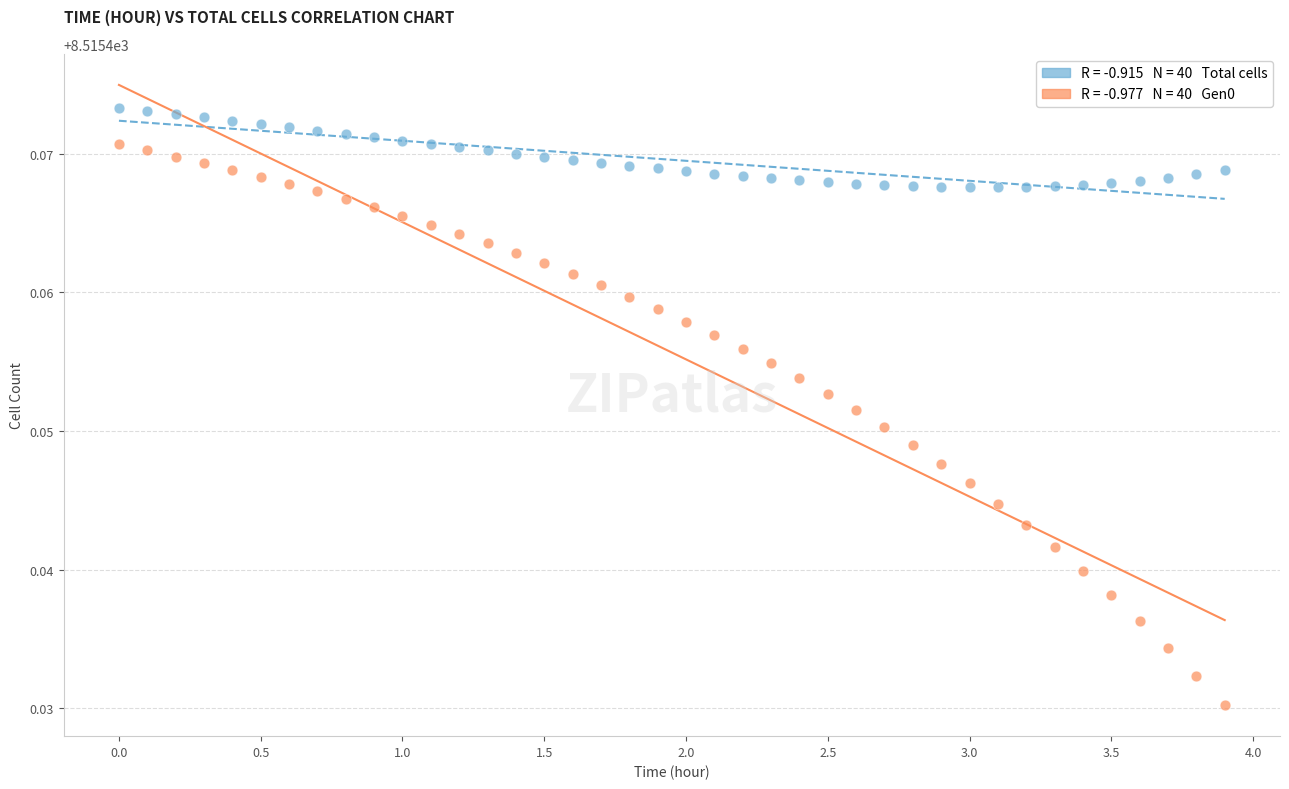

Across all data points, what is the range of X values (max minus min)?

3.9